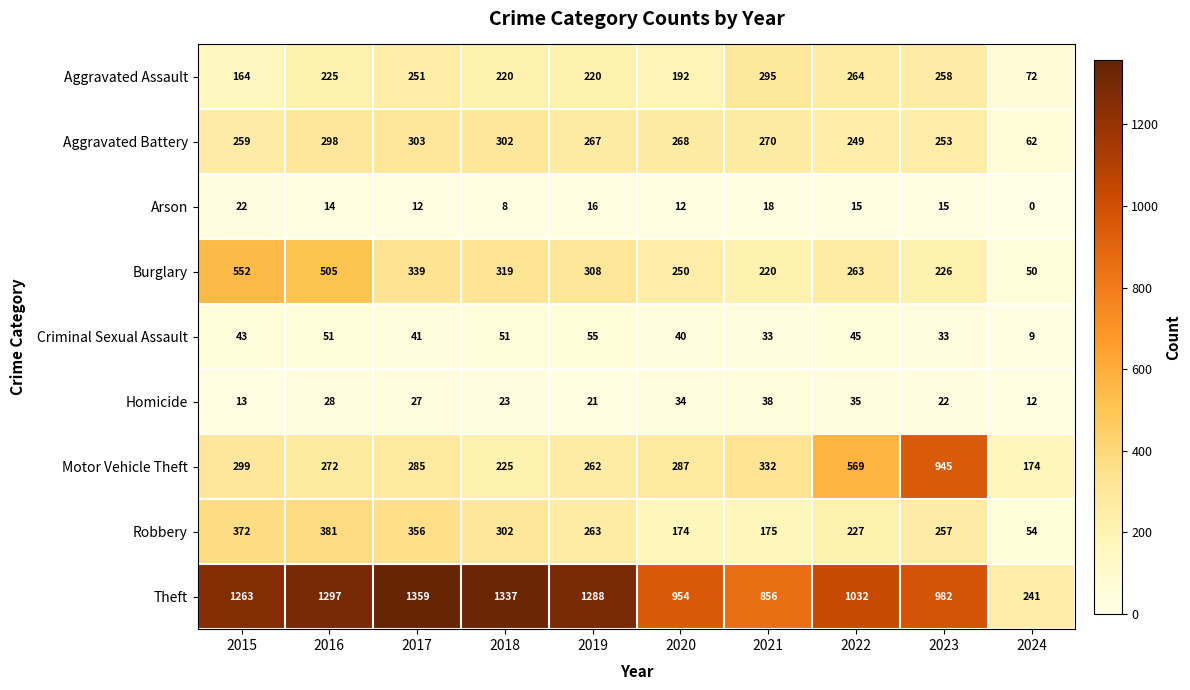

Is the value of Robbery at 2016 greater than the value of Arson at 2018?

Yes